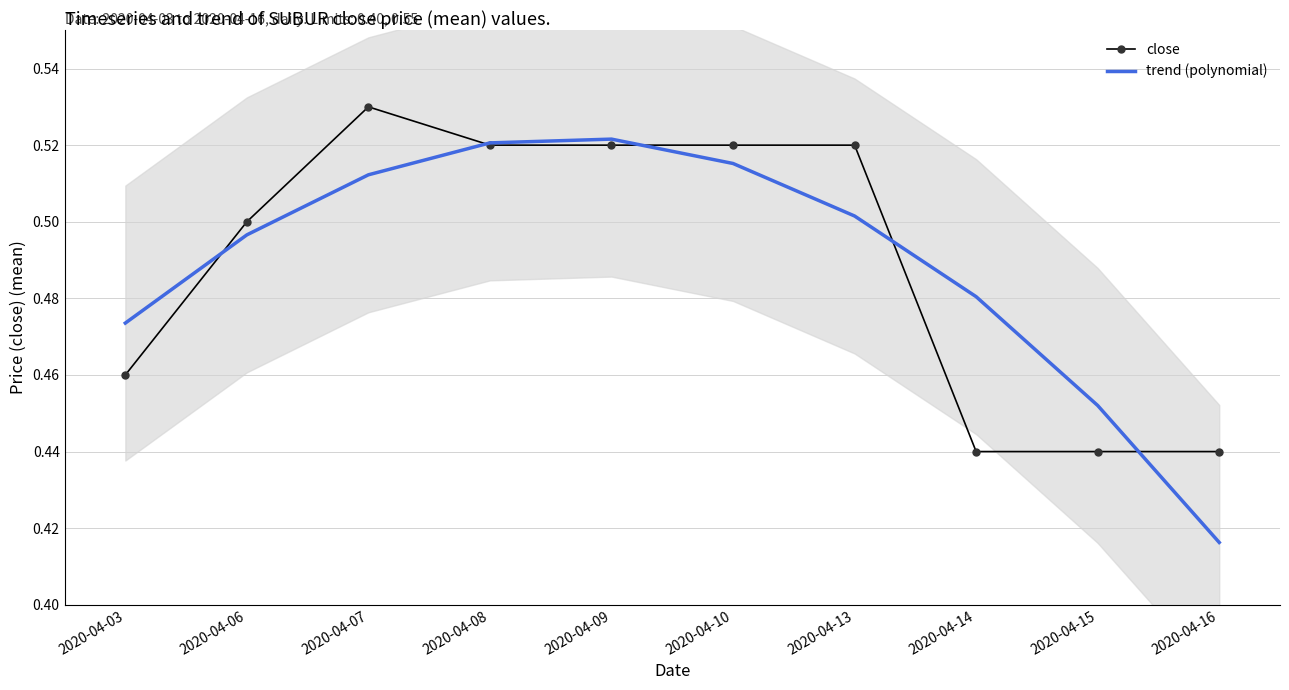

Which series has the widest spread of values?

trend (polynomial)